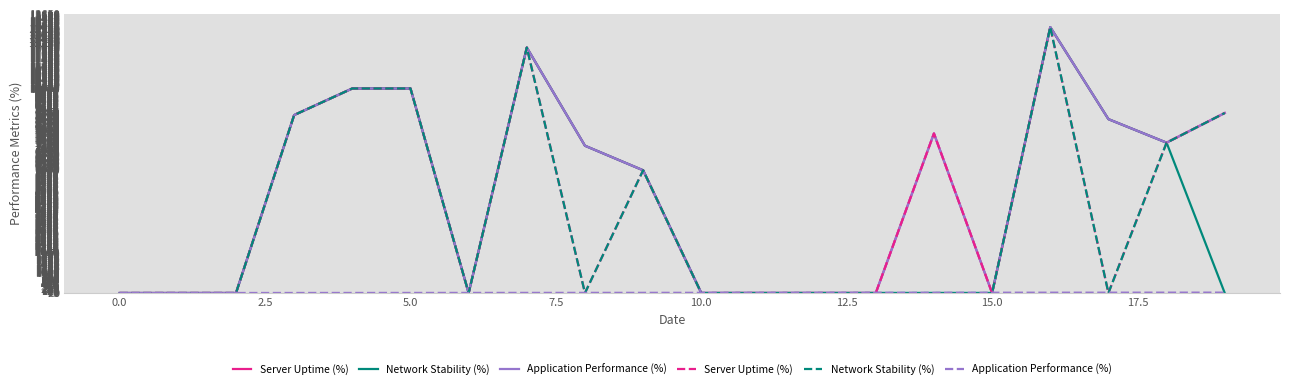

Rank the series at 12 from highest to lowest value.

Application Performance (%), Server Uptime (%), Network Stability (%)